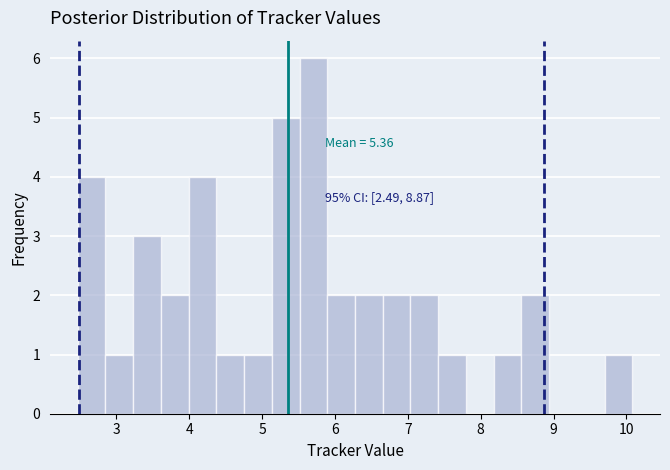

Read against the x-axis, roughly where is the centre of the tallest bar?

5.7